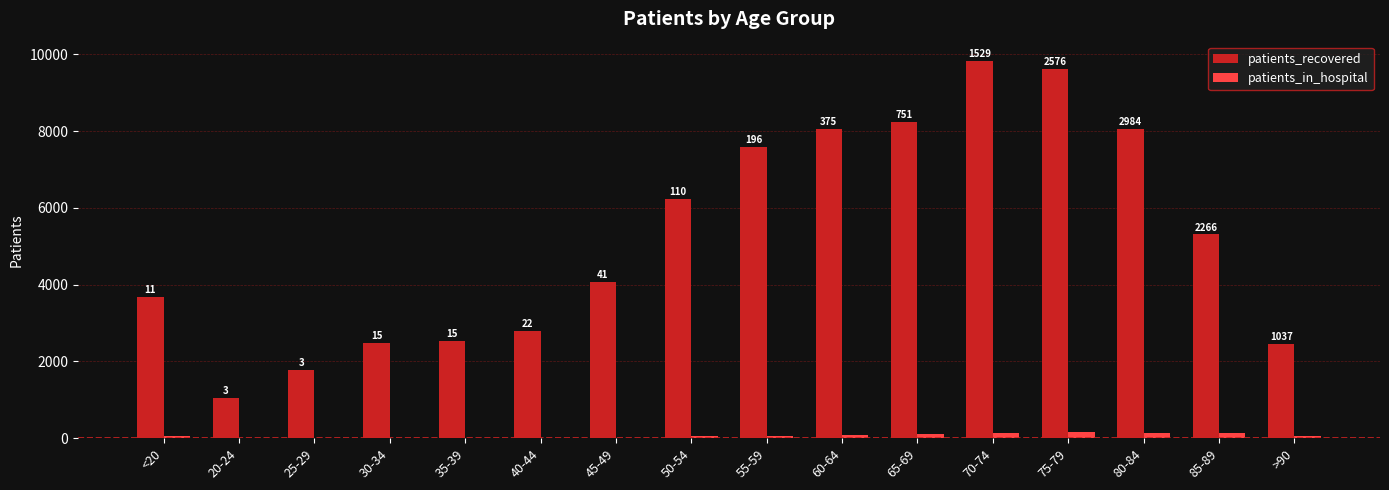

Are the bars grouped side by side (vs. stacked)?

Yes